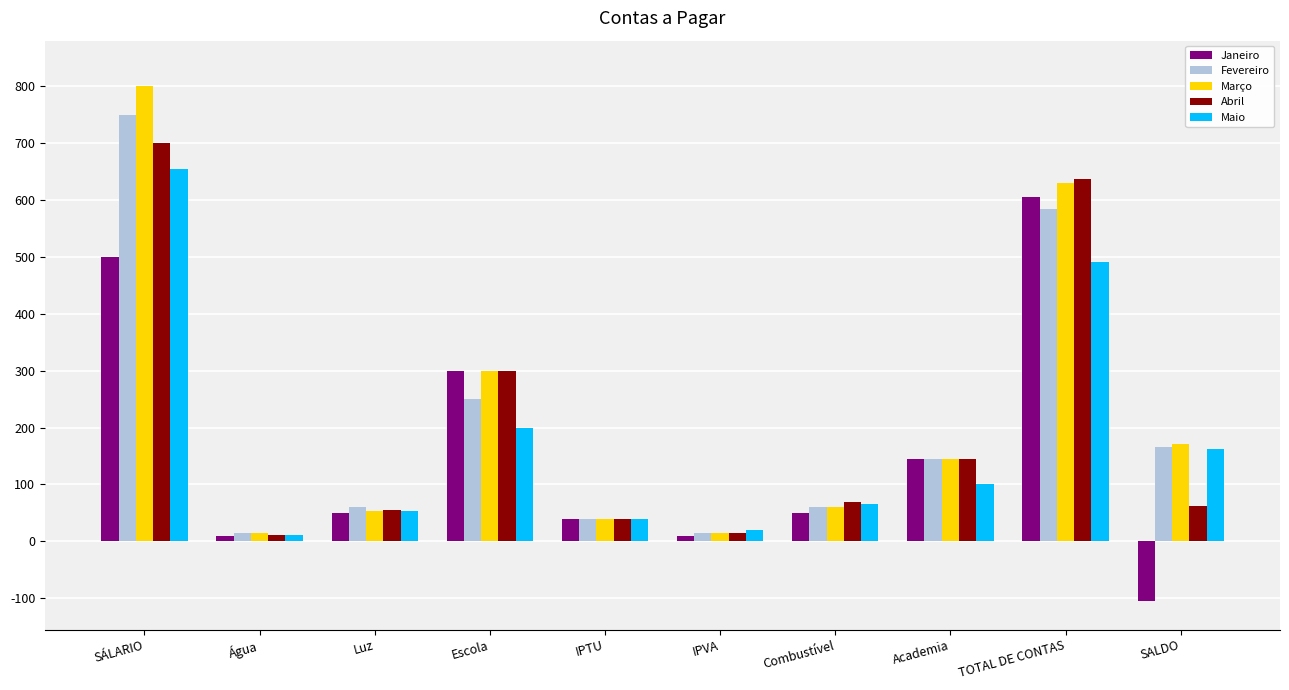

Which label corresponds to the largest value in the chart?

SÁLARIO